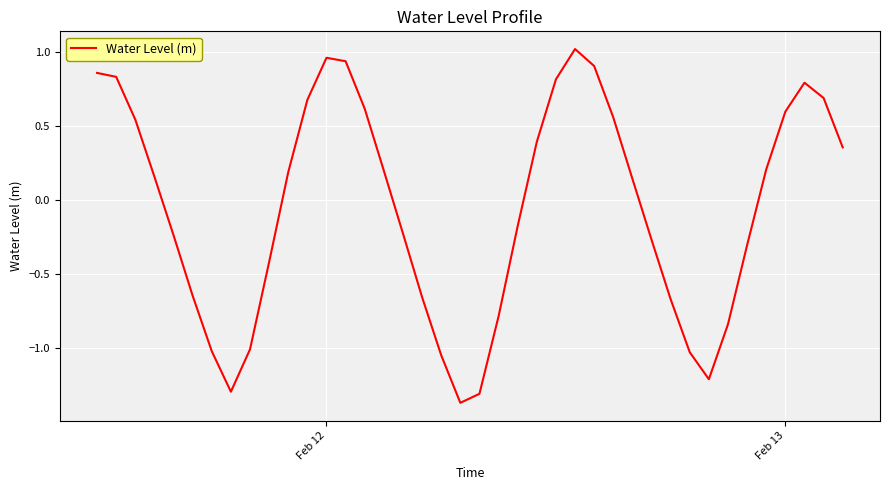

What is the difference between the maximum and minimum values?

2.4